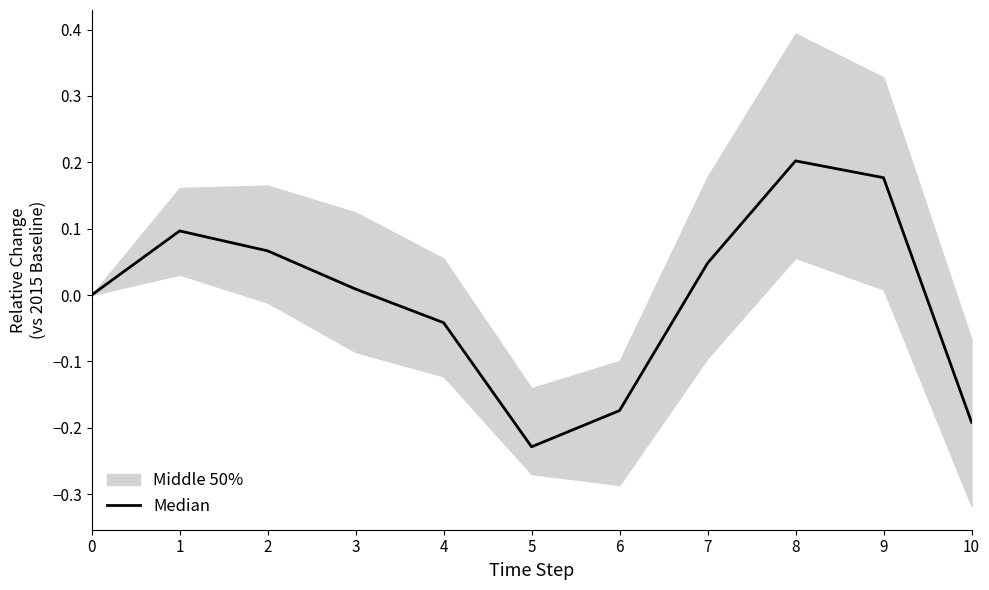

How many lines are shown in the chart?

1